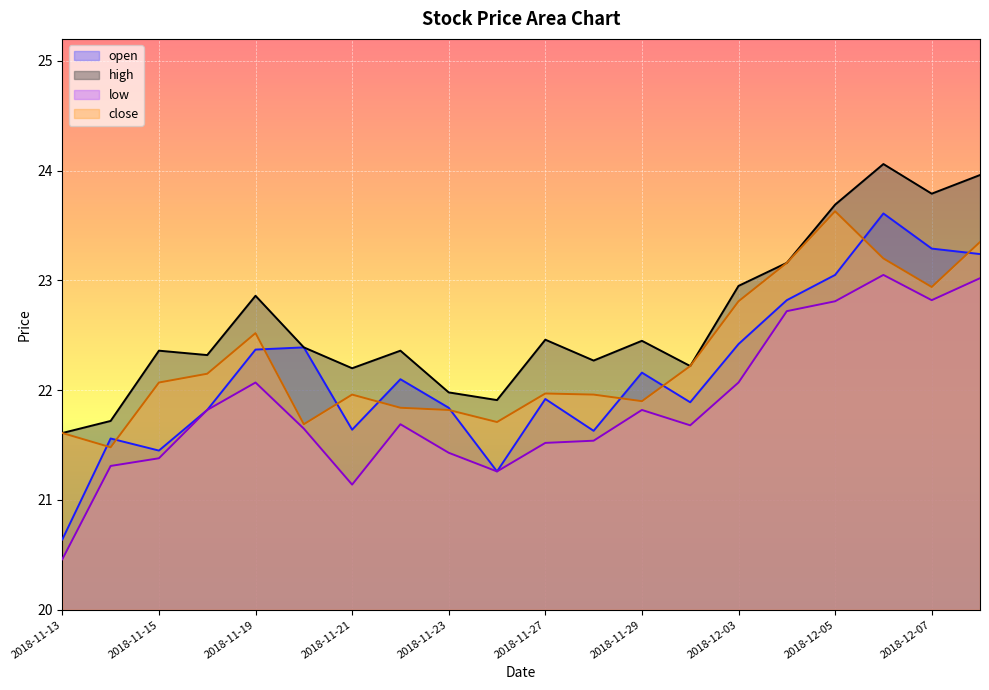

How many data points in open are above 22?

10